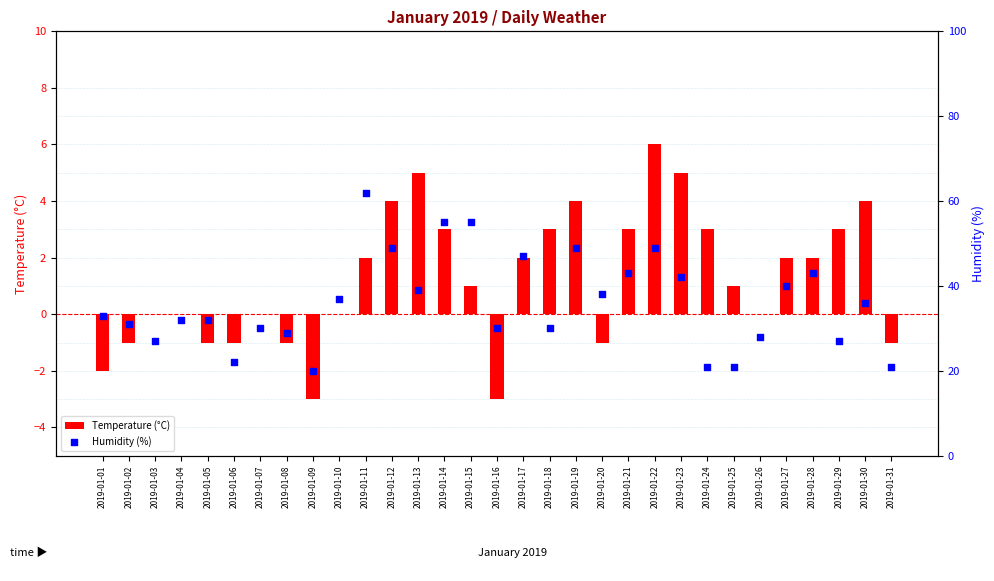

Which series has the largest total across all categories?

Humidity (%)